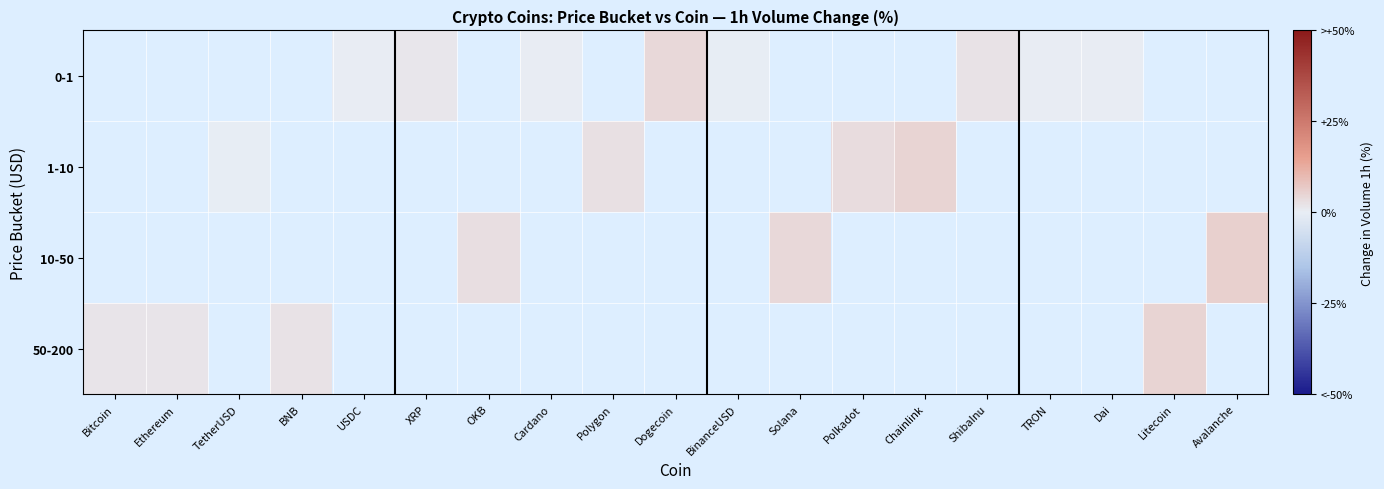

Which label corresponds to the smallest value in the chart?

BinanceUSD